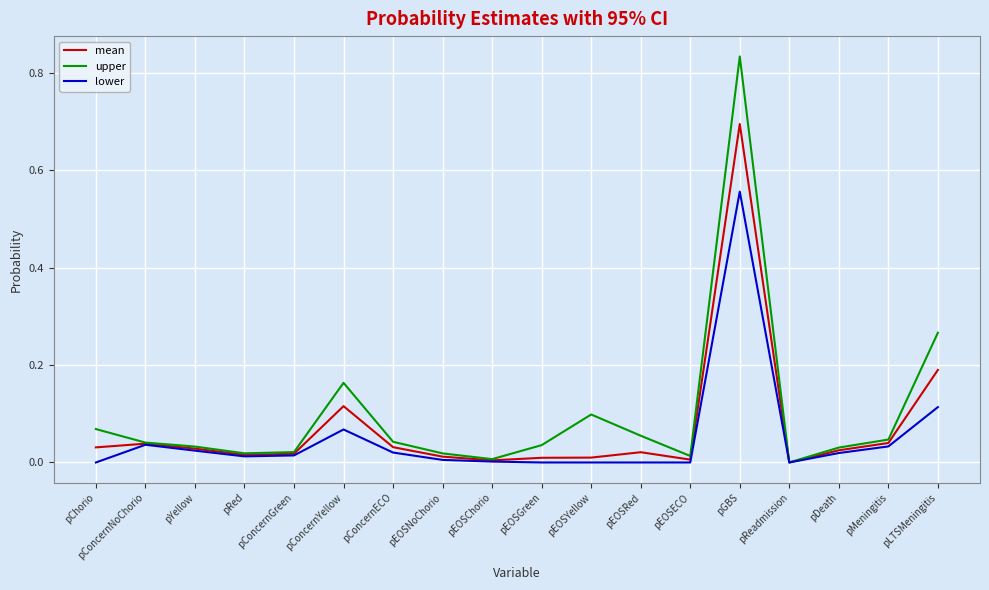

At which category does lower reach its first local peak?

pConcernNoChorio